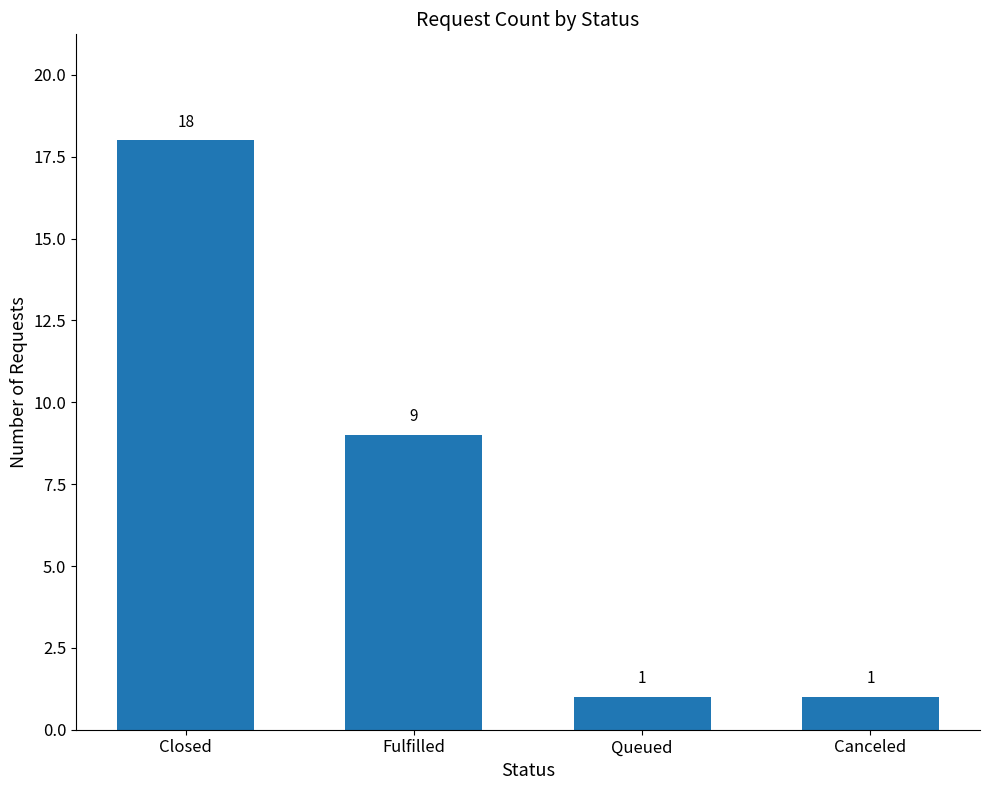

How many bars are there in total?

4